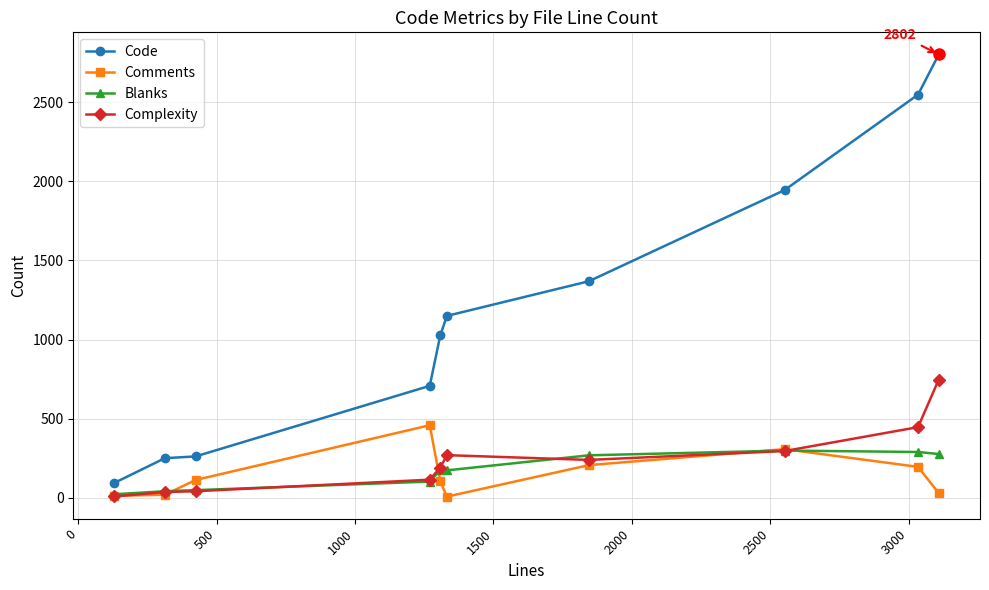

What is the difference between the maximum and minimum values in the Complexity series?

739